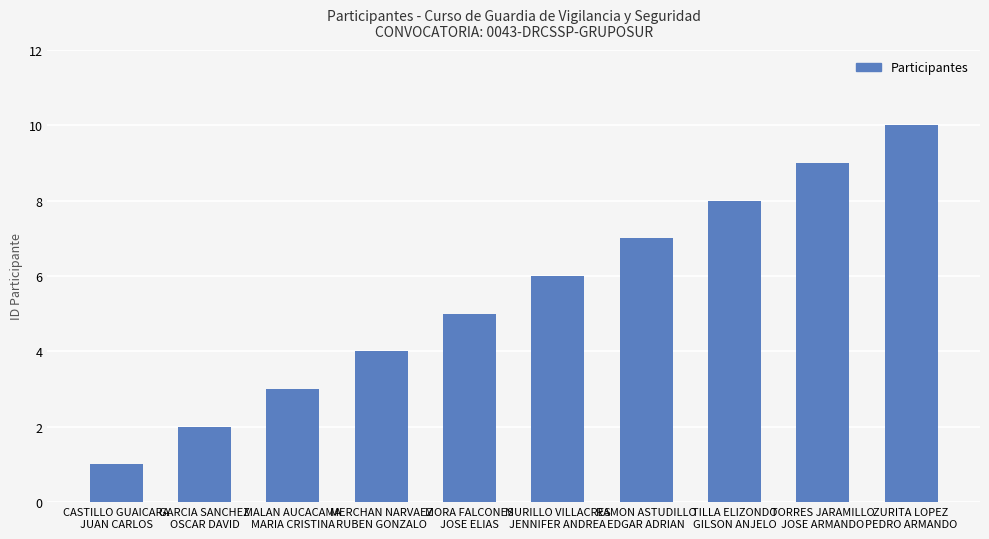

What value does the data have at TILLA ELIZONDO
GILSON ANJELO?

8